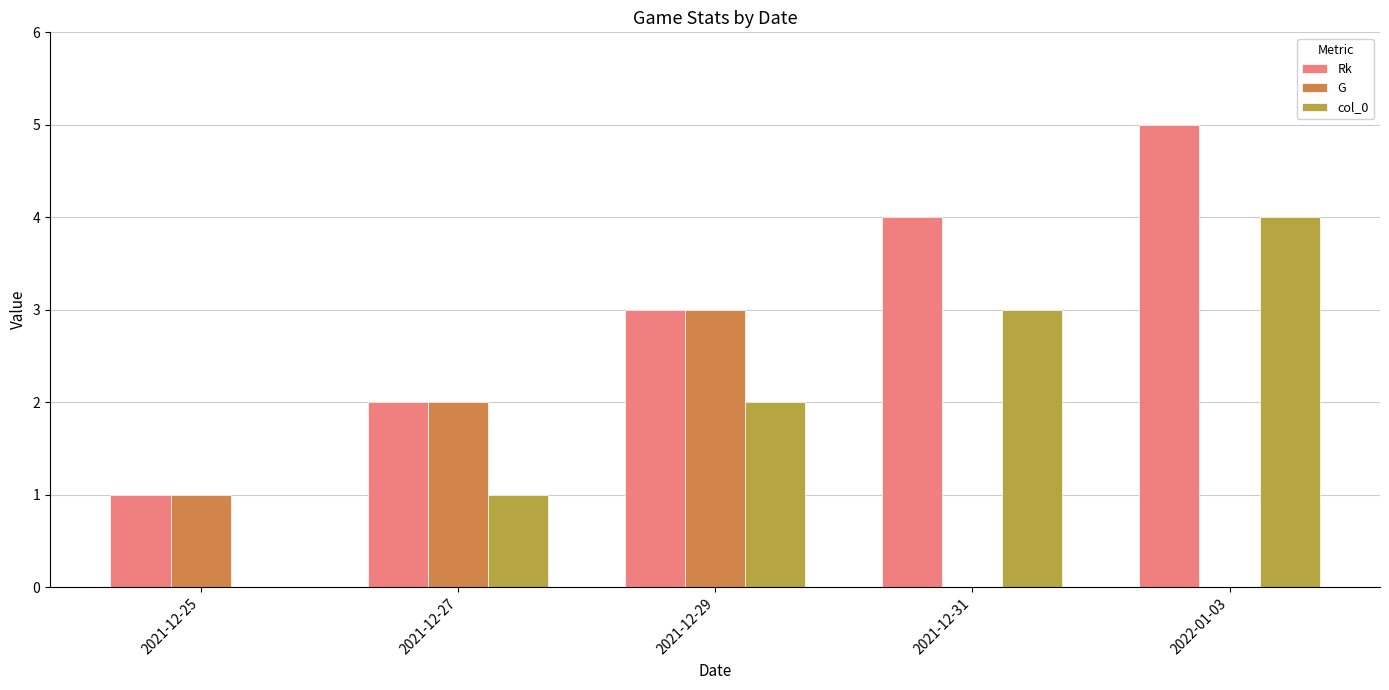

What is the difference between the G values at 2021-12-29 and 2021-12-25?

2